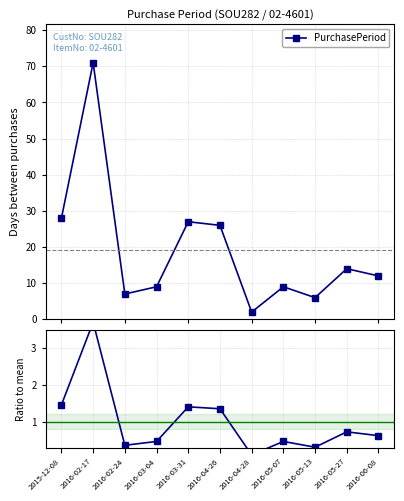

The value of PurchasePeriod at 2016-03-31 is 27.0. True or false?

True